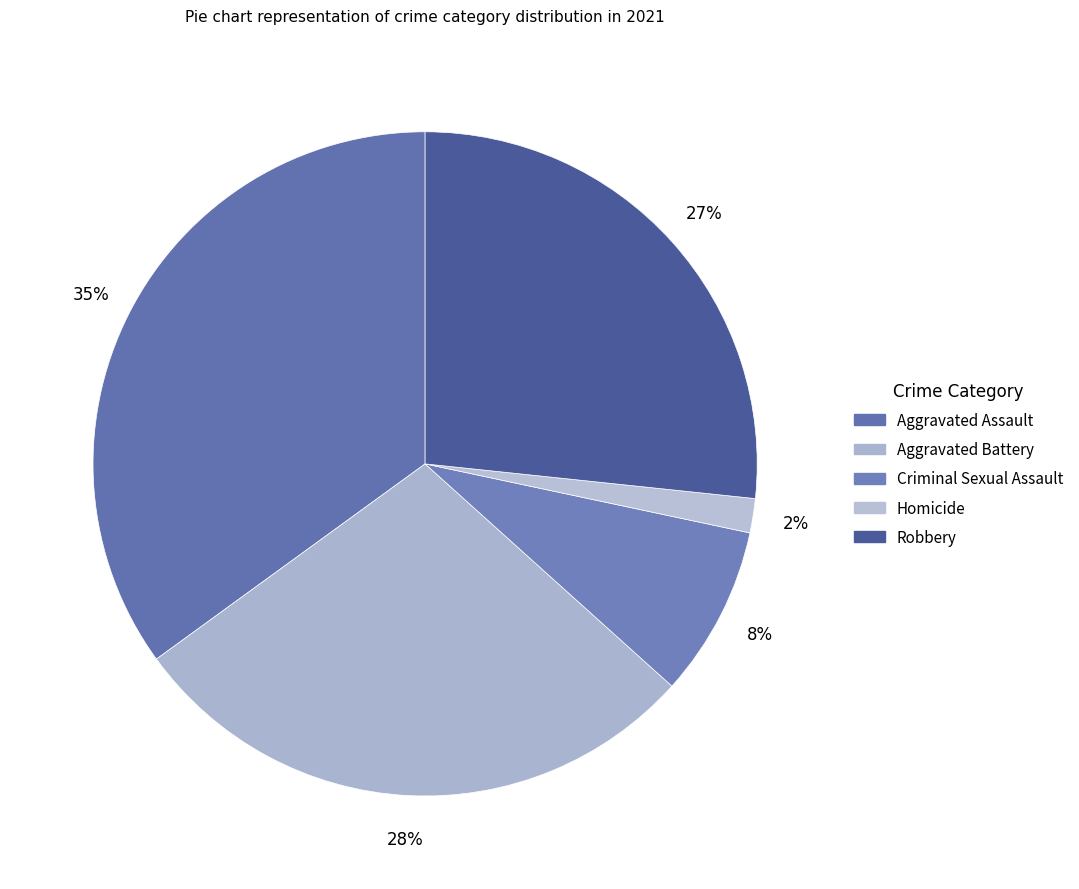

Count the number of slices in the pie.

5